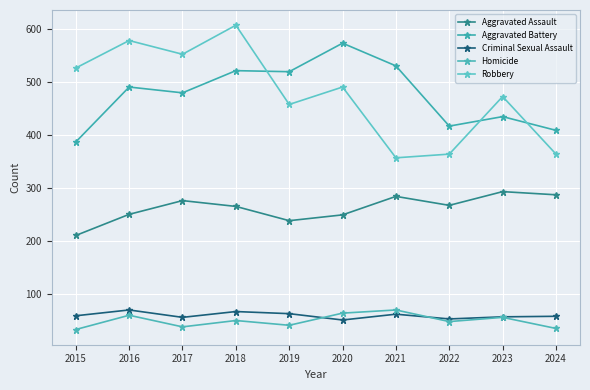

Reading left to right, extract all data points from this chart.

Aggravated Assault: 210	250	276	265	238	249	284	267	293	287
Aggravated Battery: 387	491	480	522	520	574	531	417	435	409
Criminal Sexual Assault: 58	69	55	66	62	50	61	52	56	57
Homicide: 32	59	37	49	40	63	69	47	55	34
Robbery: 527	579	553	608	458	491	357	364	473	364